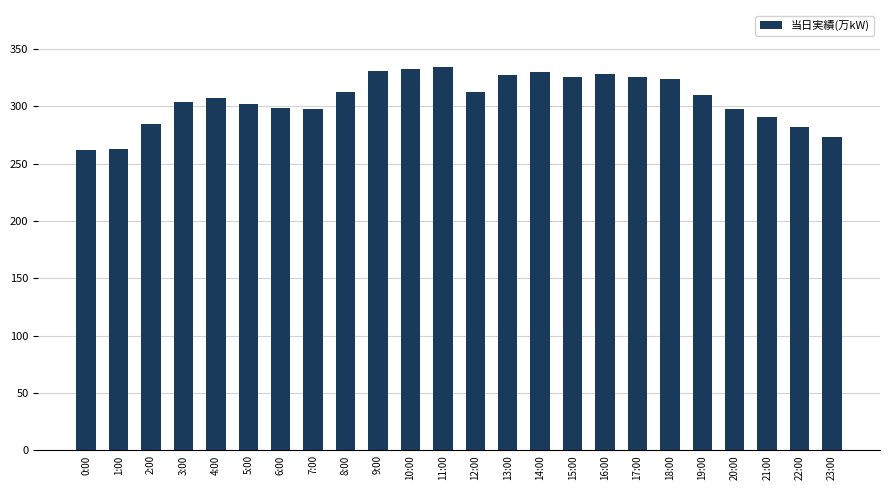

At which label does the data first exceed 310?

8:00